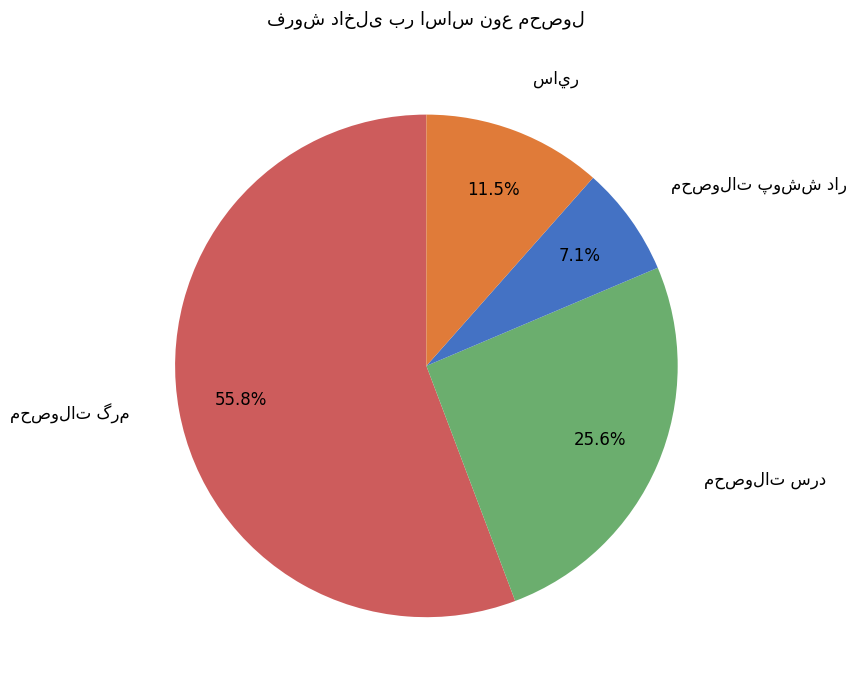

Is there any slice that represents more than half of the pie?

Yes